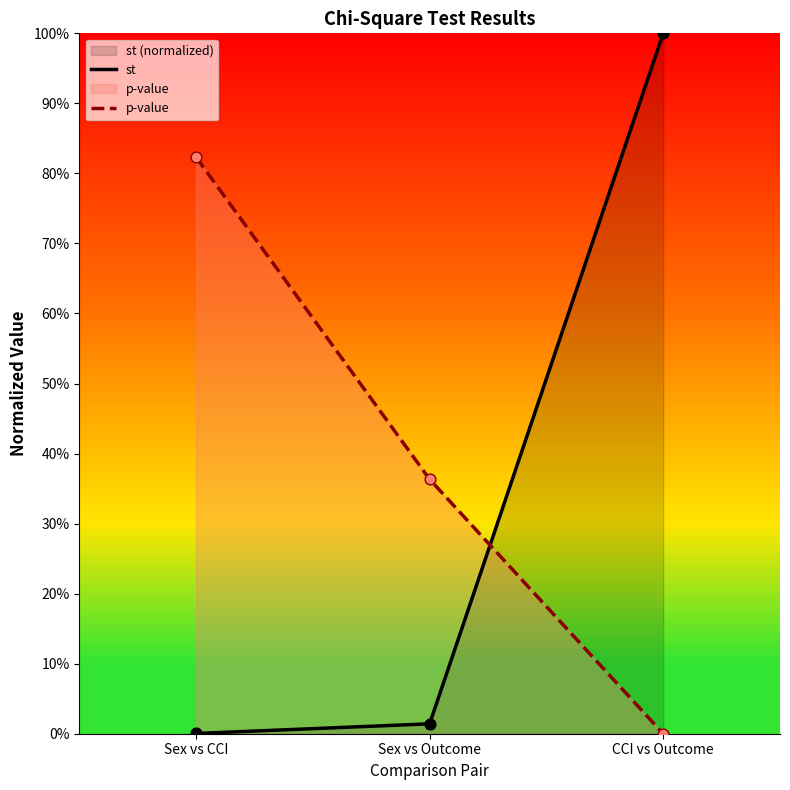

Which series has the widest spread of Y values?

st